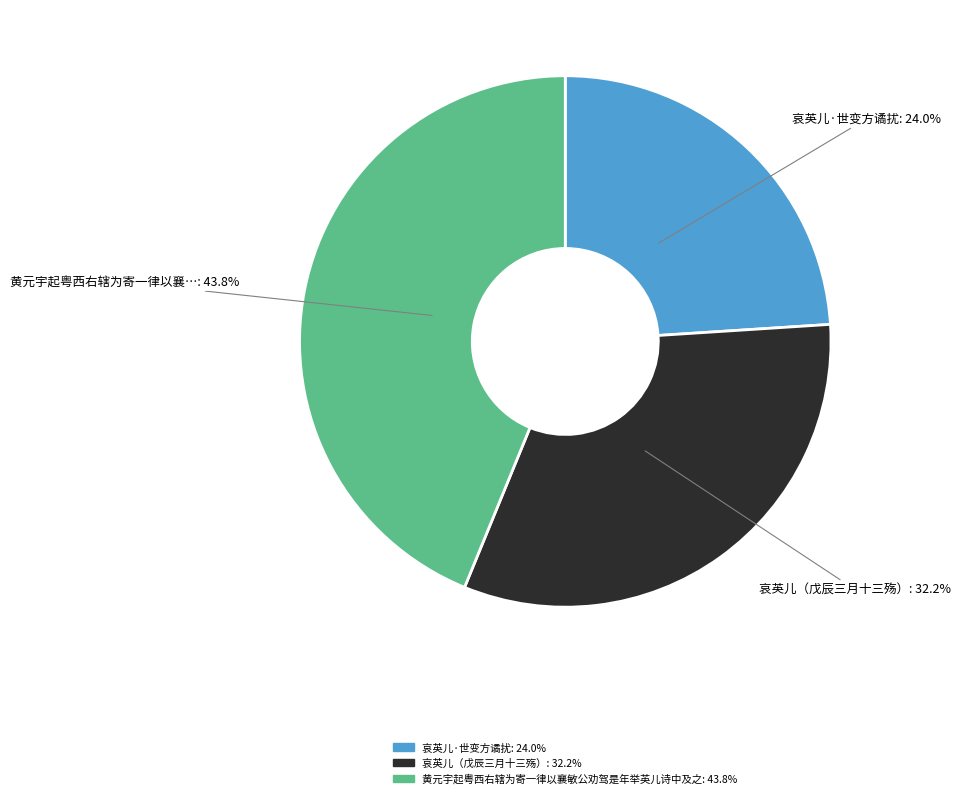

How many slices are in this pie chart?

3